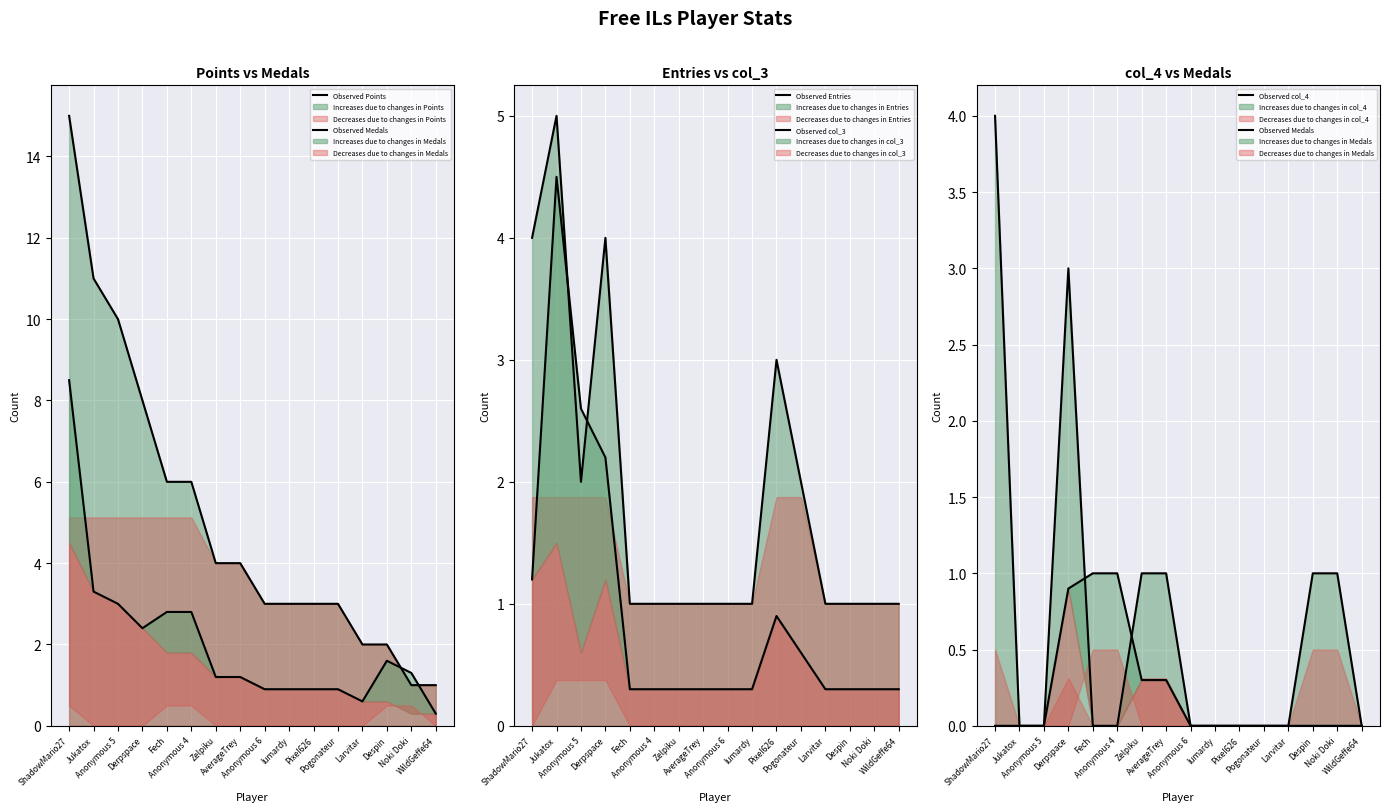

True or false: Observed Points and Observed col_4 cross at least once.

False